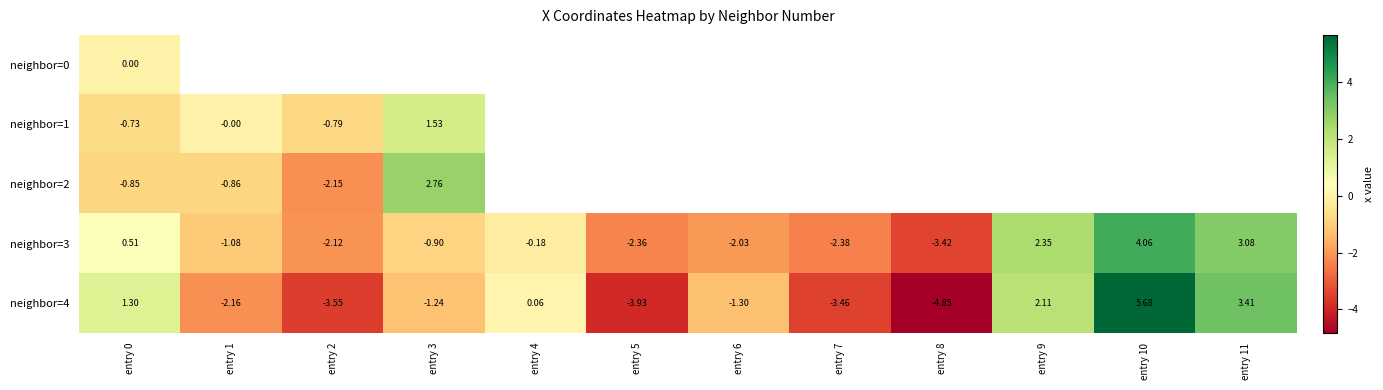

Is the value of neighbor=2 at entry 0 greater than the value of neighbor=4 at entry 11?

No